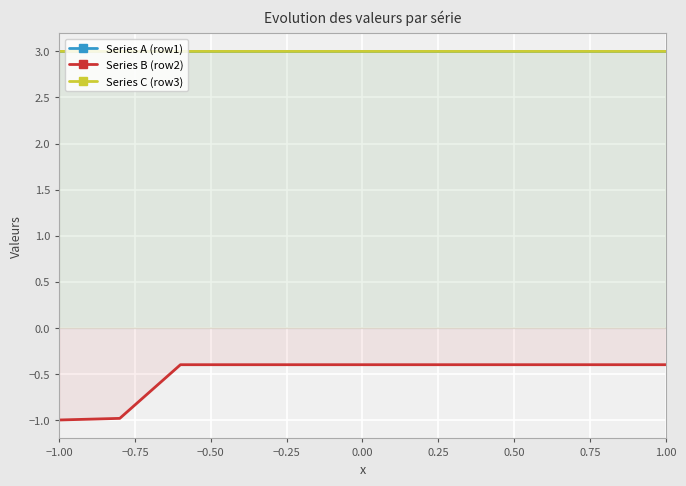

At which category does the chart reach its minimum across all series?

−1.00